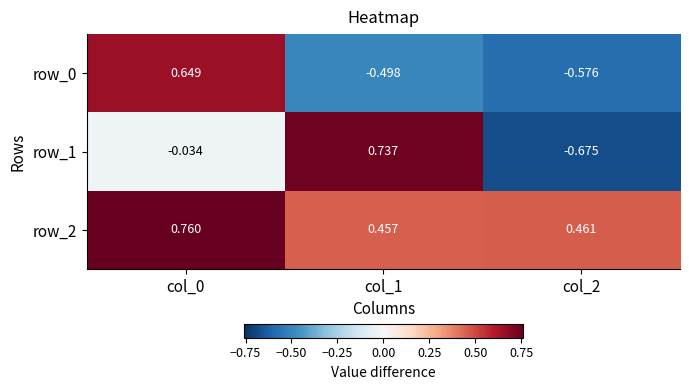

What is the difference between the second highest and minimum values in the row_0 series?

0.1